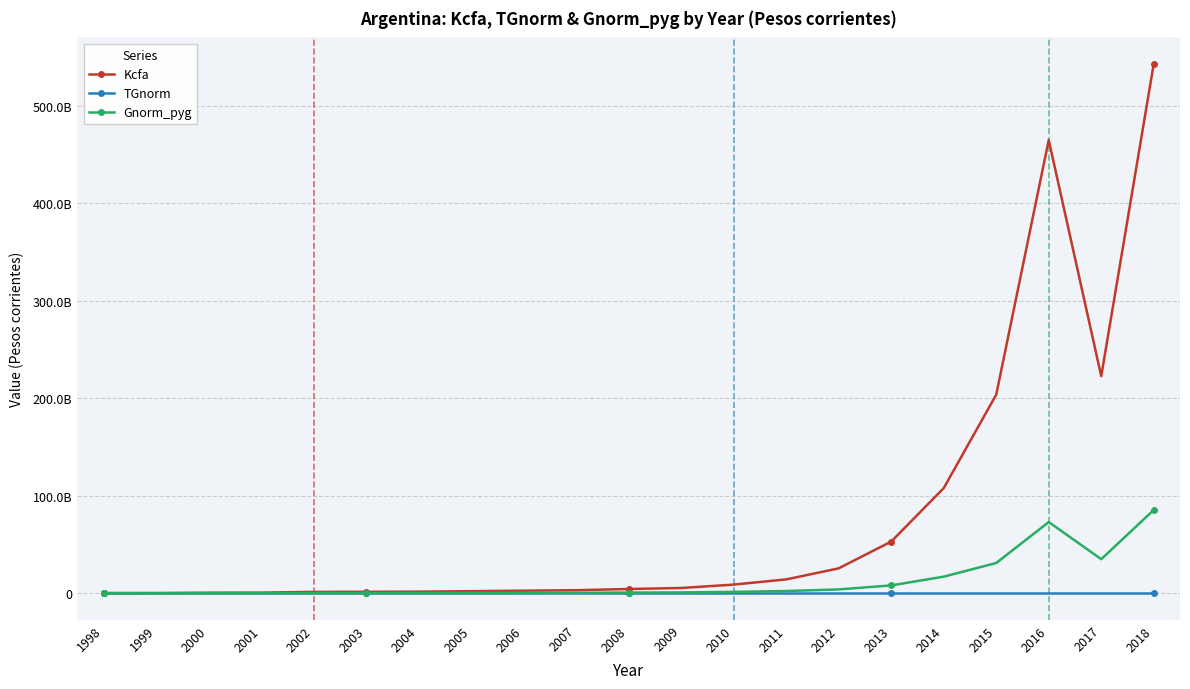

Which category has the highest value across all series?

2018